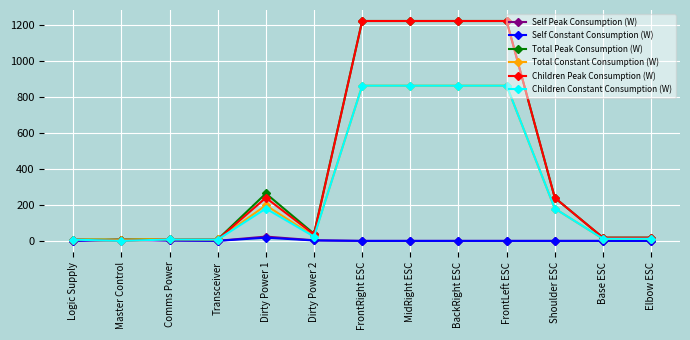

True or false: Self Constant Consumption (W) has a value of 0.0 at Elbow ESC.

True